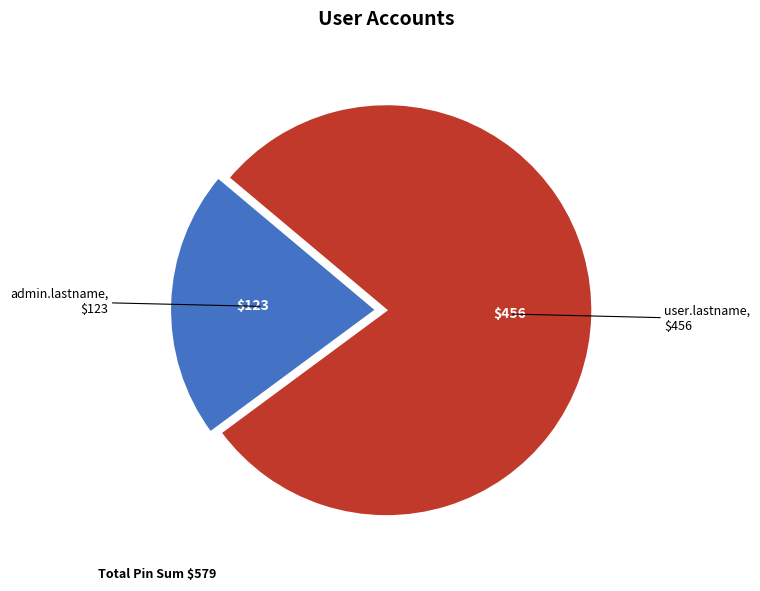

How many segments does this pie chart have?

2